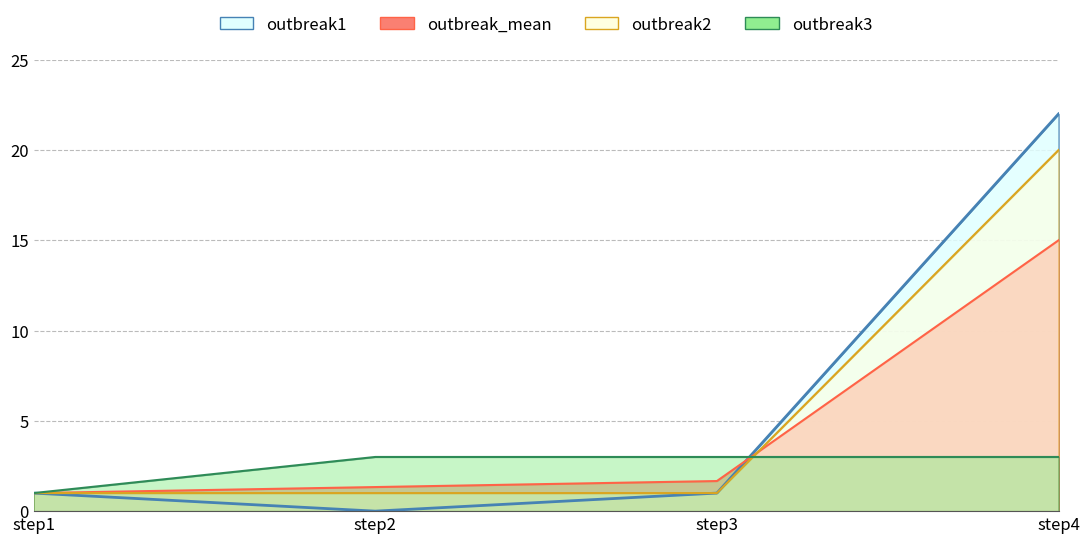

True or false: outbreak1 and outbreak2 intersect in this chart.

False